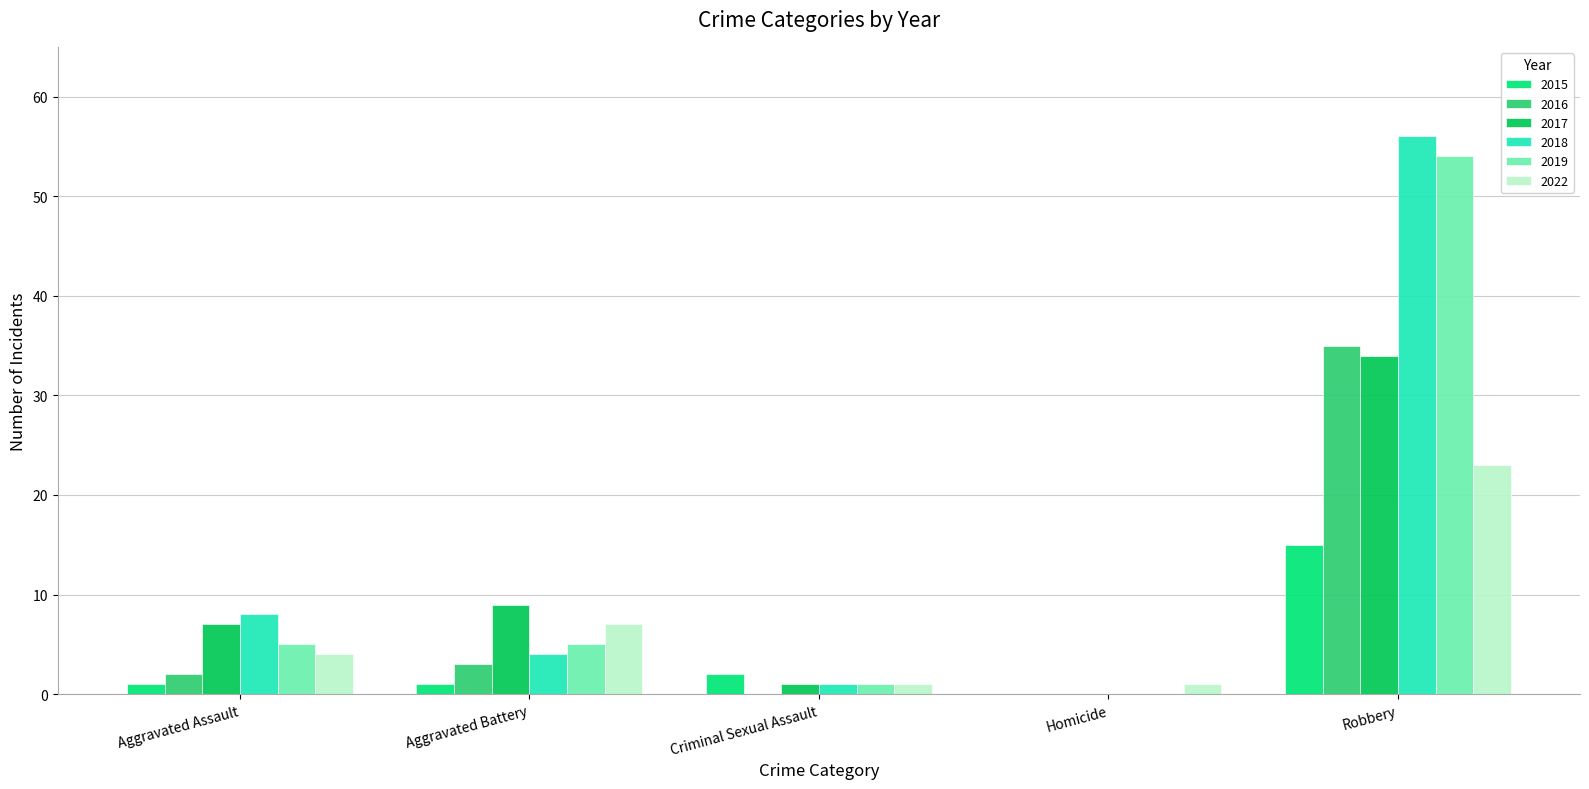

What is the maximum value shown in the chart?

56